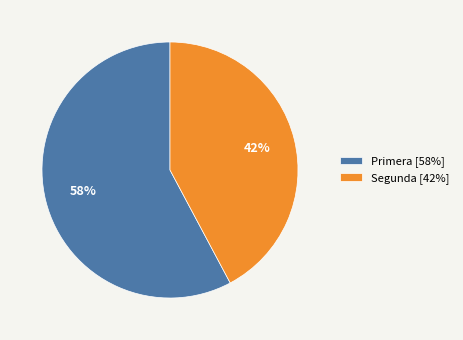

Is there a majority slice in this chart?

Yes